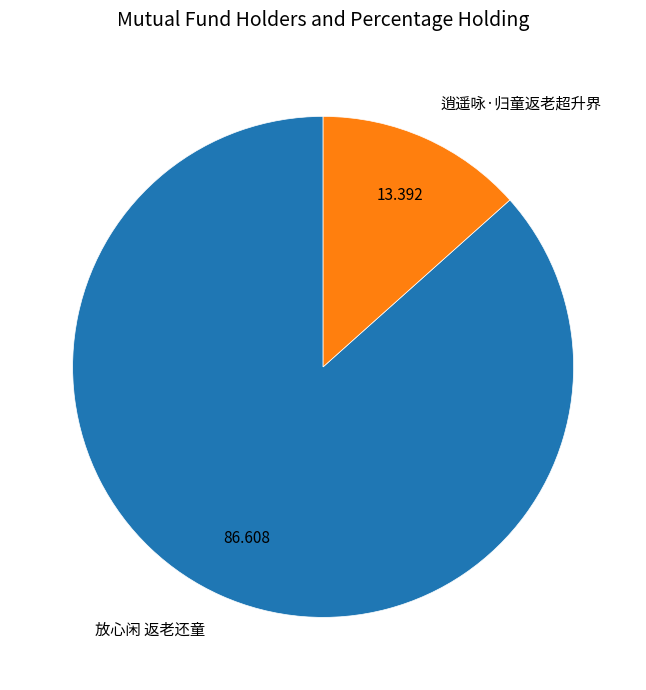

Rank the categories by value from highest to lowest.

放心闲 返老还童, 逍遥咏·归童返老超升界